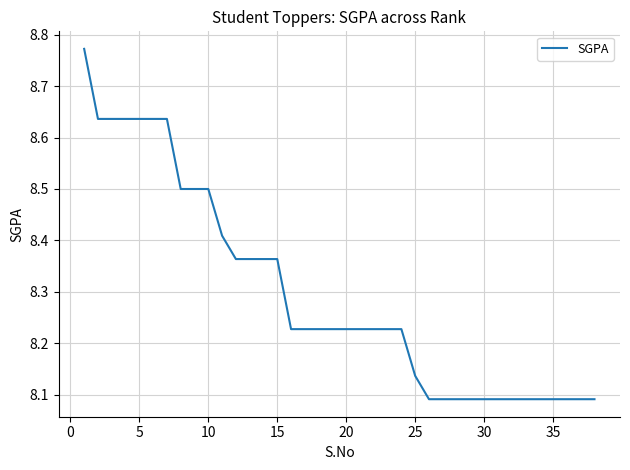

Is it true that the value at 25 is 12.6?

False